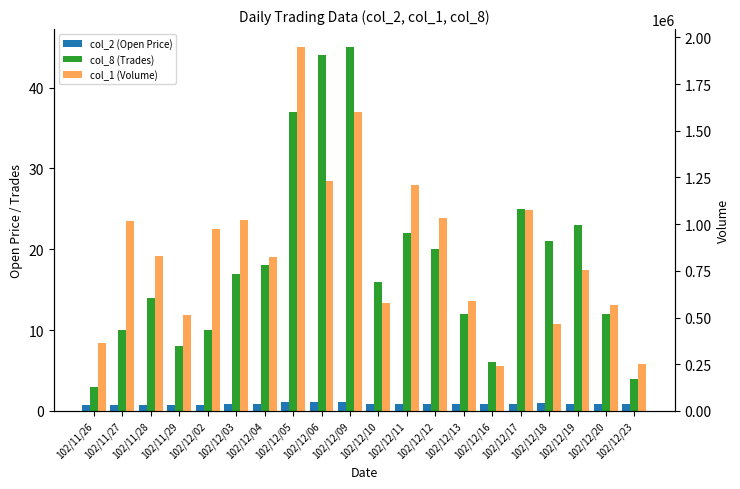

Reading left to right, what are all the values shown in this chart?

col_2 (Open Price): 102/11/26=0.7	102/11/27=0.8	102/11/28=0.7	102/11/29=0.7	102/12/02=0.8	102/12/03=0.9	102/12/04=0.8	102/12/05=1.2	102/12/06=1.1	102/12/09=1.1	102/12/10=0.9	102/12/11=0.9	102/12/12=0.8	102/12/13=0.9	102/12/16=0.9	102/12/17=0.9	102/12/18=0.9	102/12/19=0.9	102/12/20=0.9	102/12/23=0.9
col_8 (Trades): 102/11/26=3.0	102/11/27=10.0	102/11/28=14.0	102/11/29=8.0	102/12/02=10.0	102/12/03=17.0	102/12/04=18.0	102/12/05=37.0	102/12/06=44.0	102/12/09=45.0	102/12/10=16.0	102/12/11=22.0	102/12/12=20.0	102/12/13=12.0	102/12/16=6.0	102/12/17=25.0	102/12/18=21.0	102/12/19=23.0	102/12/20=12.0	102/12/23=4.0
col_1 (Volume): 102/11/26=365000.0	102/11/27=1019000.0	102/11/28=827000.0	102/11/29=511000.0	102/12/02=974000.0	102/12/03=1020000.0	102/12/04=826000.0	102/12/05=1947000.0	102/12/06=1231000.0	102/12/09=1603000.0	102/12/10=580000.0	102/12/11=1212000.0	102/12/12=1035000.0	102/12/13=591000.0	102/12/16=240000.0	102/12/17=1078000.0	102/12/18=466000.0	102/12/19=757000.0	102/12/20=569000.0	102/12/23=250000.0